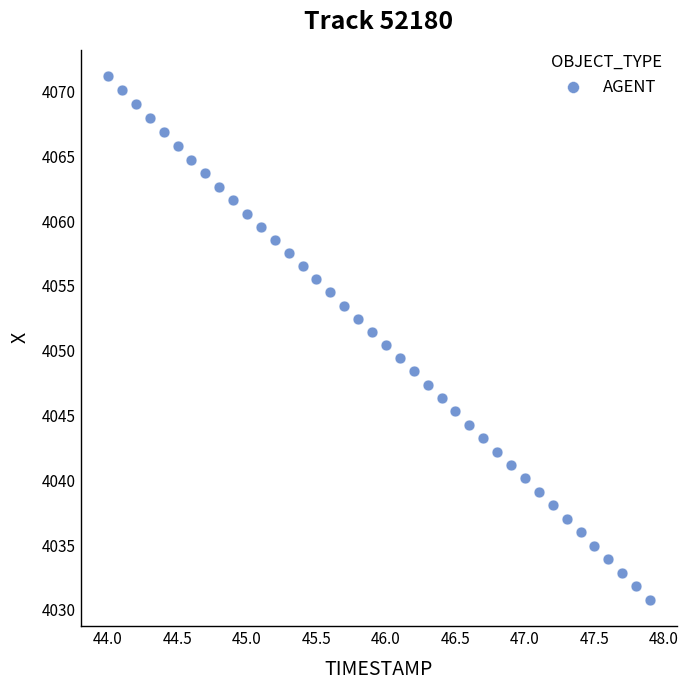

What is the range of X values (max minus min)?

3.9